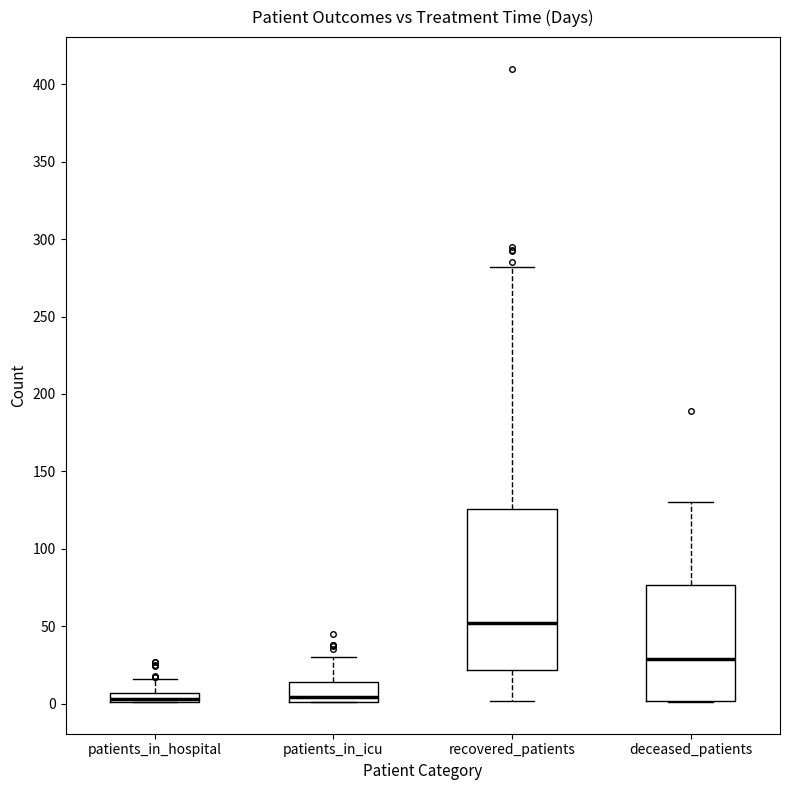

Which box is the tallest, from its lower edge to its upper edge?

recovered_patients